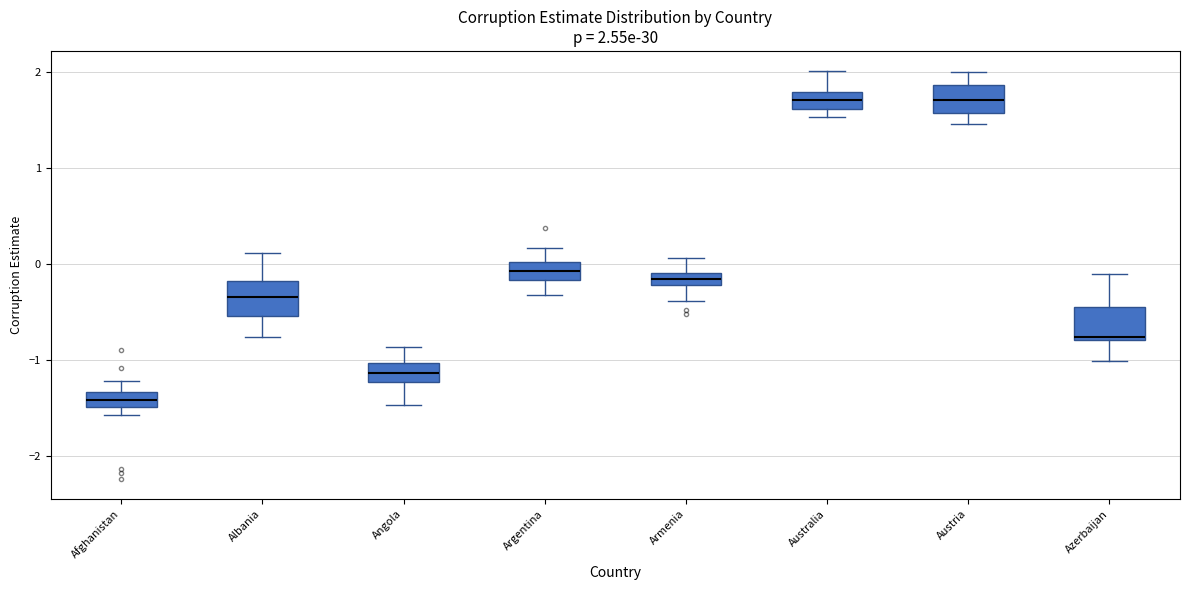

Which box has the lowest median line?

Afghanistan